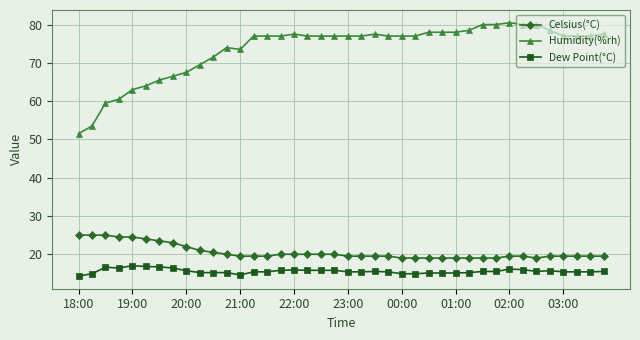

What is the value of the Humidity(%rh) point at the 25th from the left?

77.0